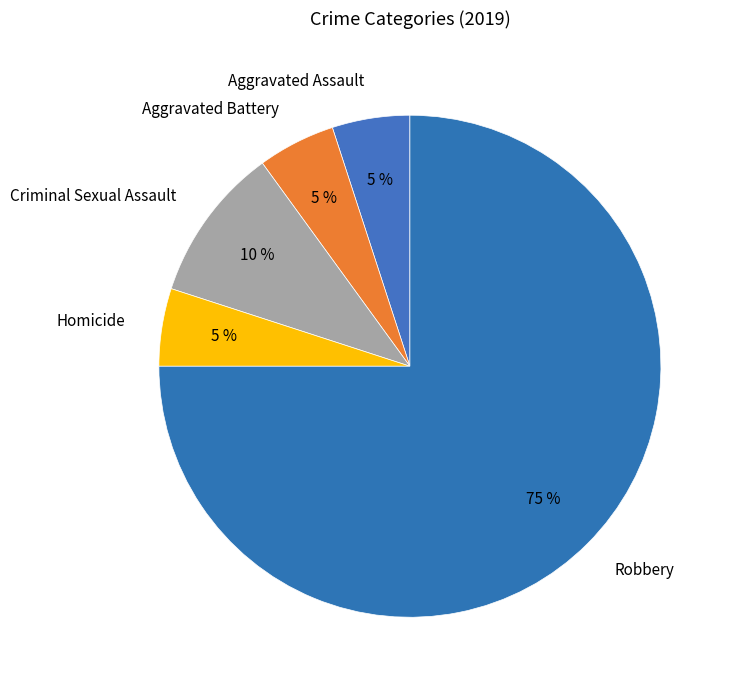

What is the ratio of the value at Aggravated Battery to the value at Aggravated Assault?

1.0